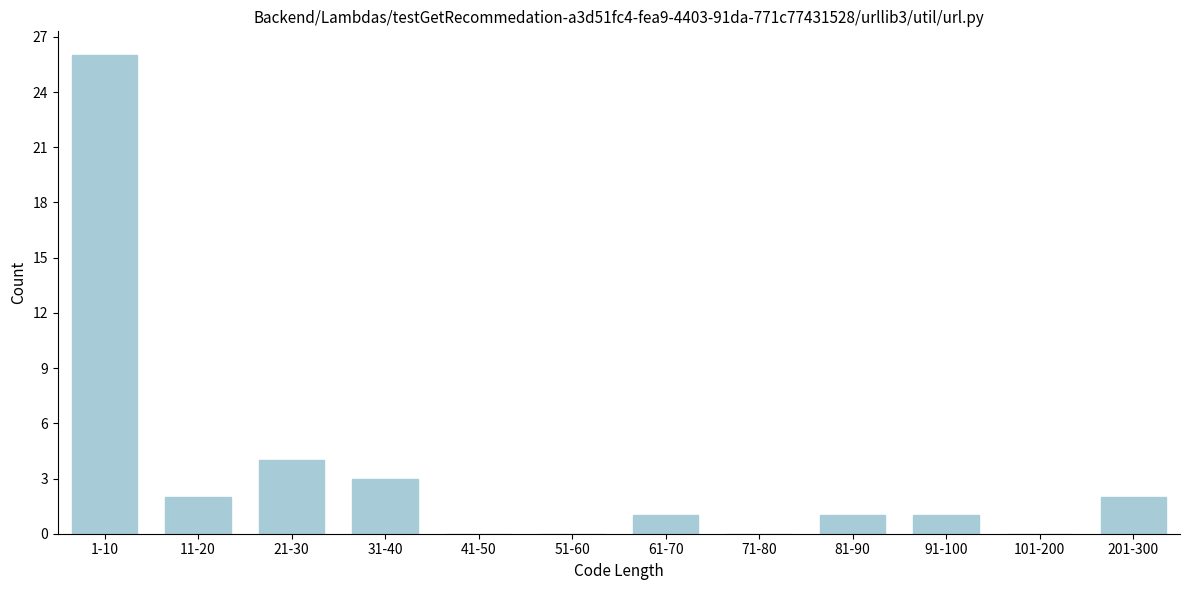

Reading right to left, transcribe all the data shown in this chart.

201-300=2	101-200=0	91-100=1	81-90=1	71-80=0	61-70=1	51-60=0	41-50=0	31-40=3	21-30=4	11-20=2	1-10=26